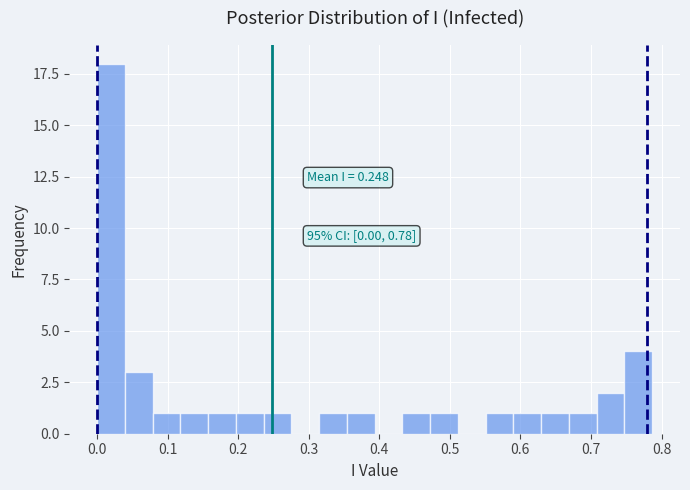

Around what value on the x-axis is the tallest bar? Give the approximate position of its centre, as read against the axis.

0.02